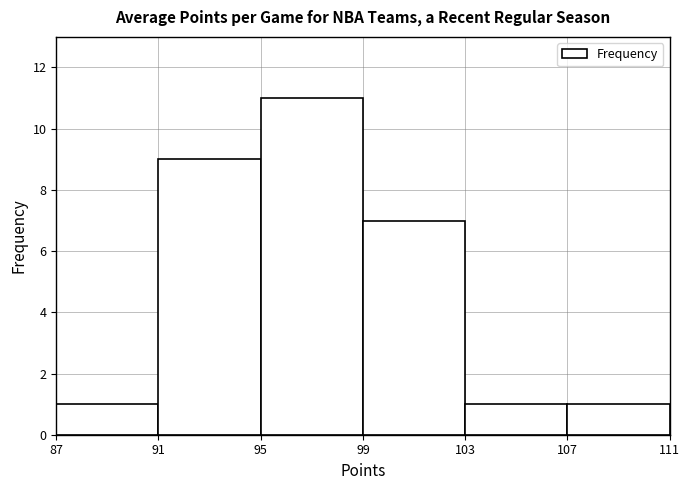

Reading left to right, transcribe this chart: for each bar, give the range it covers on the x-axis and its height. The values are not printed on the chart, so give them approximately, as read against the axis.

87 to 91: 1
91 to 95: 9
95 to 99: 11
99 to 103: 7
103 to 107: 1
107 to 111: 1